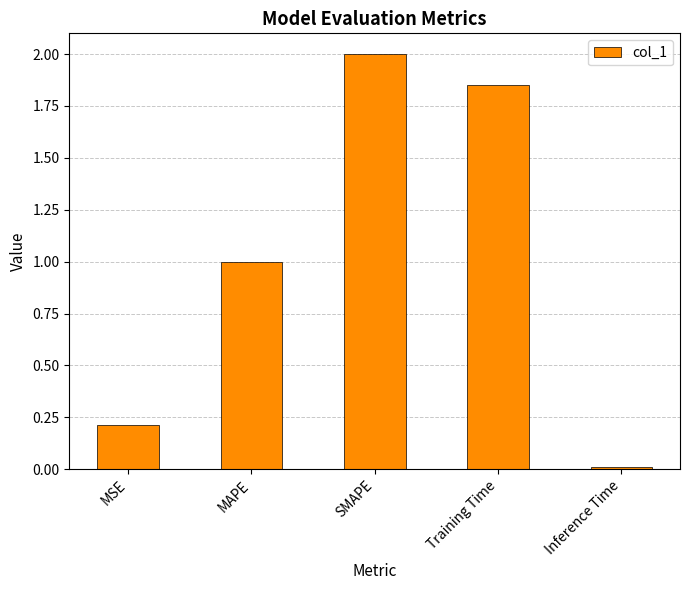

The chart shows a value of 0.0 at Inference Time. True or false?

True